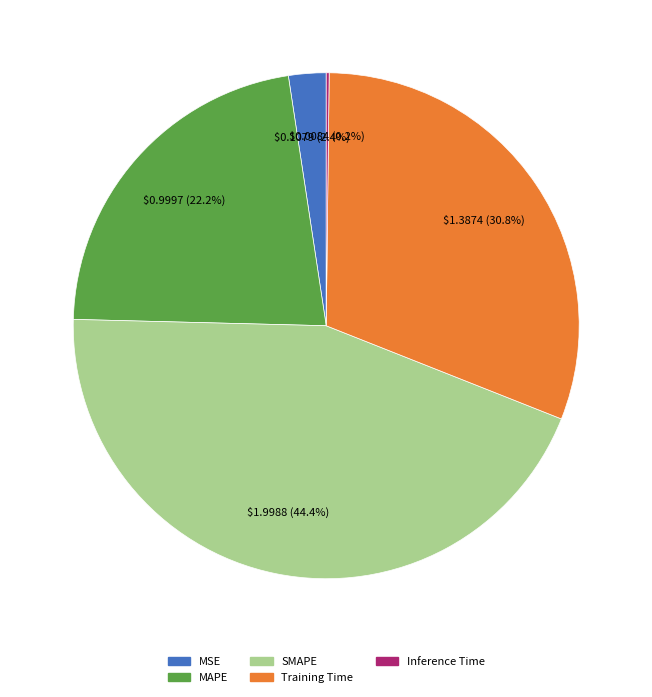

What percentage is NOT represented by MAPE?

77.8%